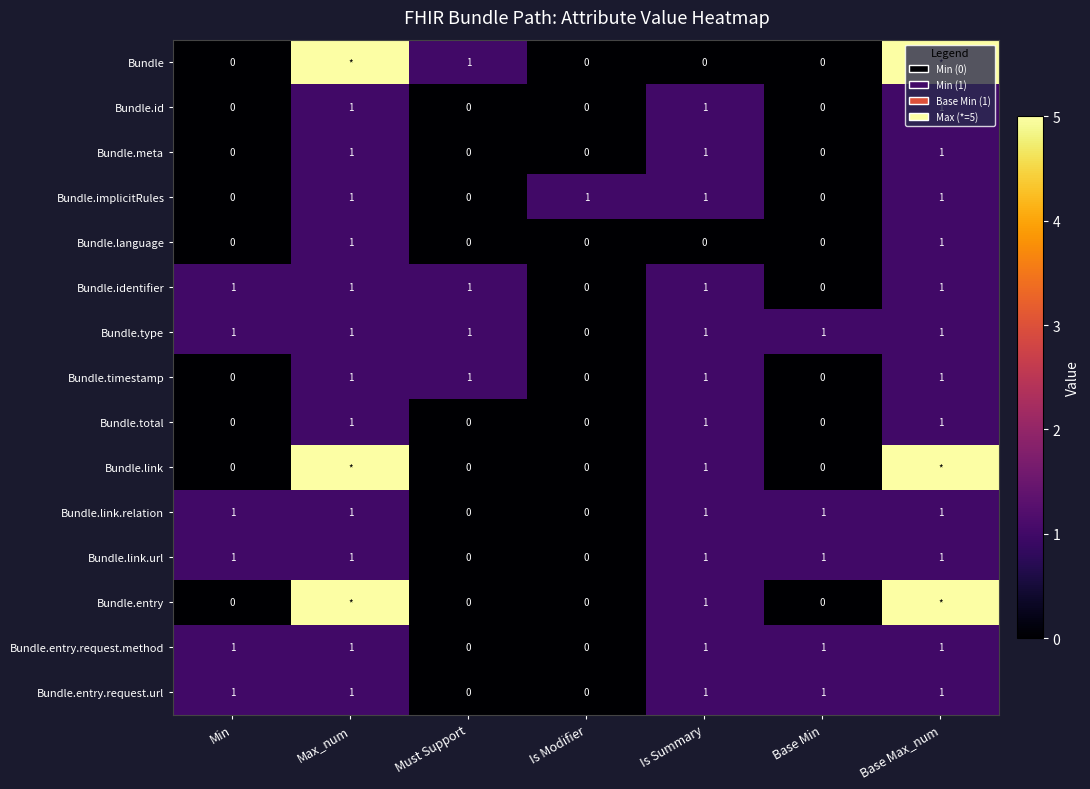

What is the spread (max minus min) of values at Base Max_num?

4